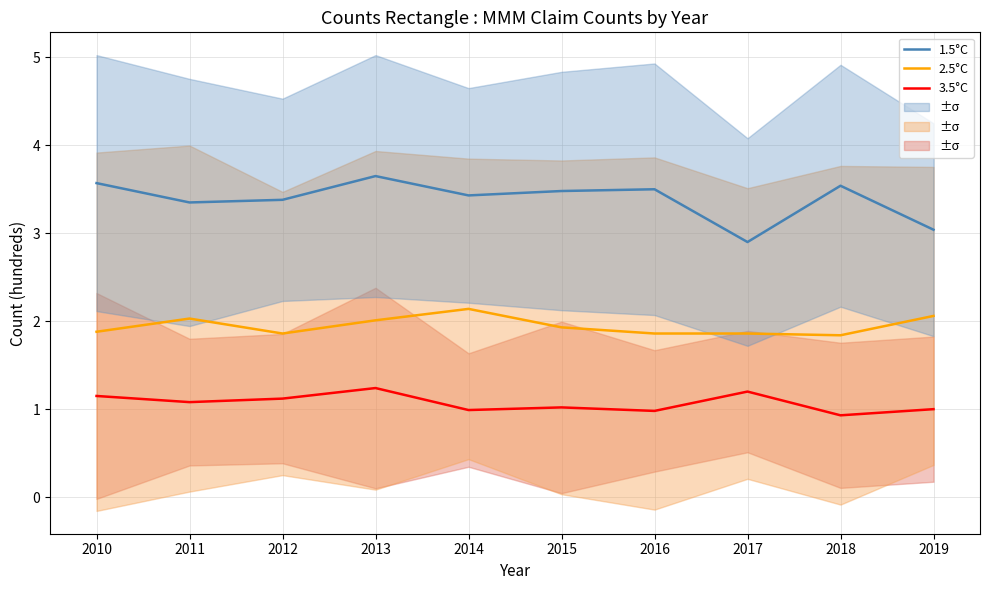

What is the sum of all 1.5°C values?

33.8